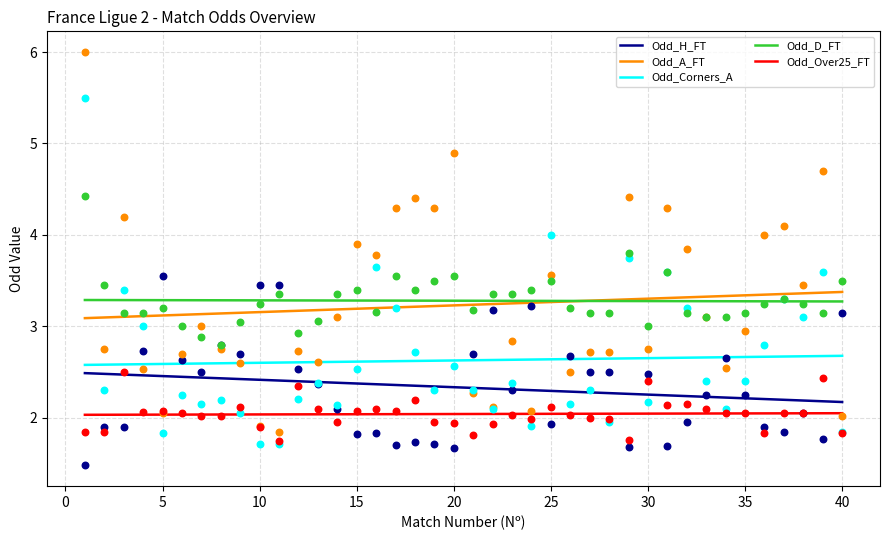

True or false: Odd_Corners_A and Odd_D_FT cross at least once.

False